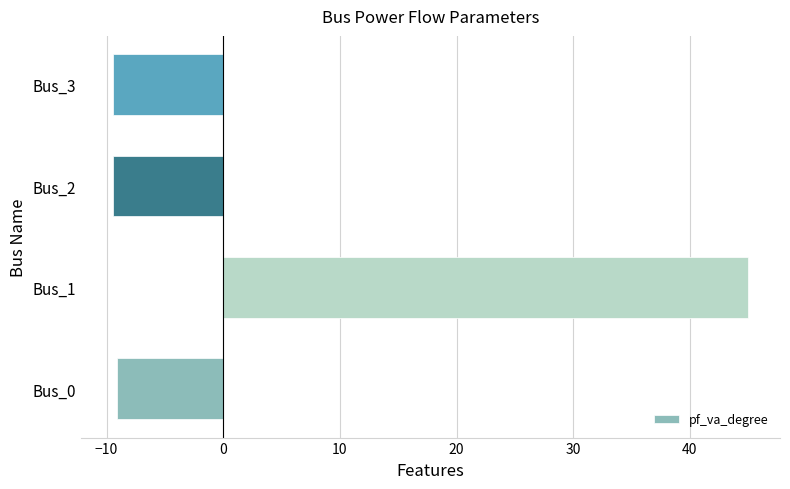

Is it true that the value at Bus_0 is -9.1?

True